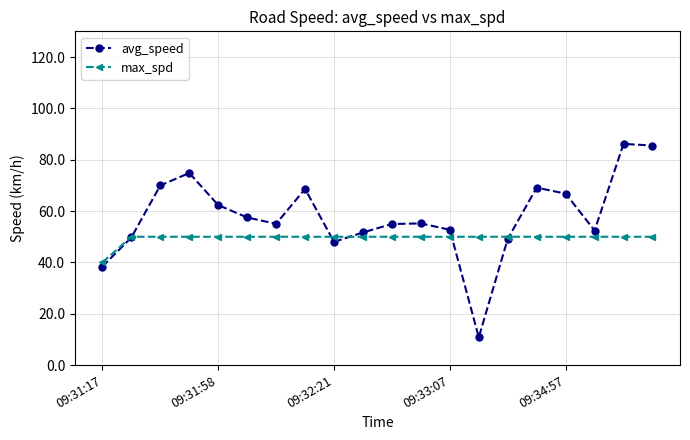

Which series has the largest total across all categories?

avg_speed